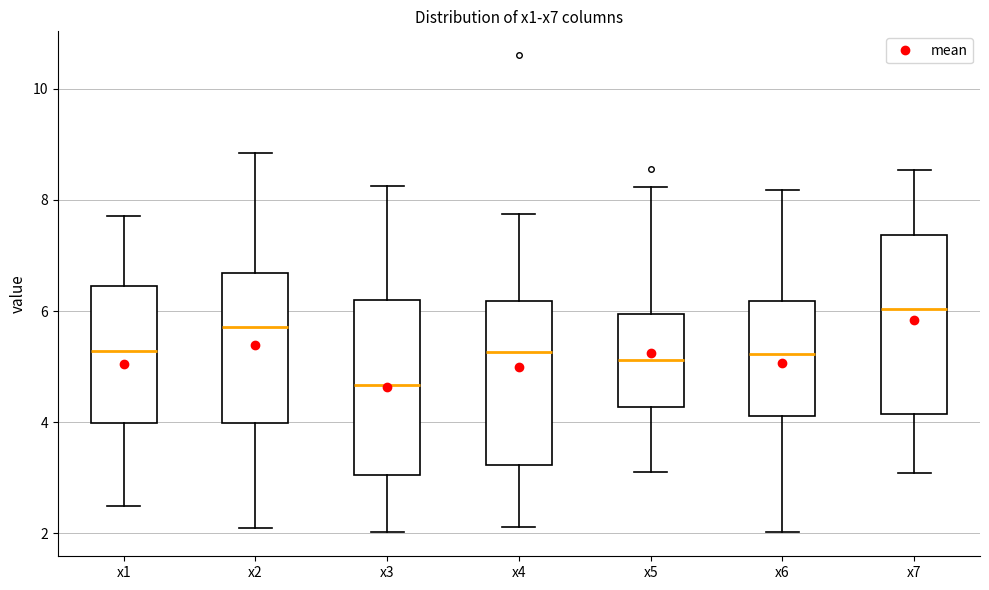

Reading left to right, read every box against the y-axis: the position of its median line, the range the box covers, and the ends of its whiskers. The values are not printed on the chart, so give them approximately, as read against the axis.

x1: median 5.2, box 4.0 to 6.4, whiskers 2.4 to 7.8
x2: median 5.8, box 4.0 to 6.6, whiskers 2.0 to 8.8
x3: median 4.6, box 3.0 to 6.2, whiskers 2.0 to 8.2
x4: median 5.2, box 3.2 to 6.2, whiskers 2.2 to 7.8
x5: median 5.2, box 4.2 to 6.0, whiskers 3.2 to 8.2
x6: median 5.2, box 4.2 to 6.2, whiskers 2.0 to 8.2
x7: median 6.0, box 4.2 to 7.4, whiskers 3.0 to 8.6